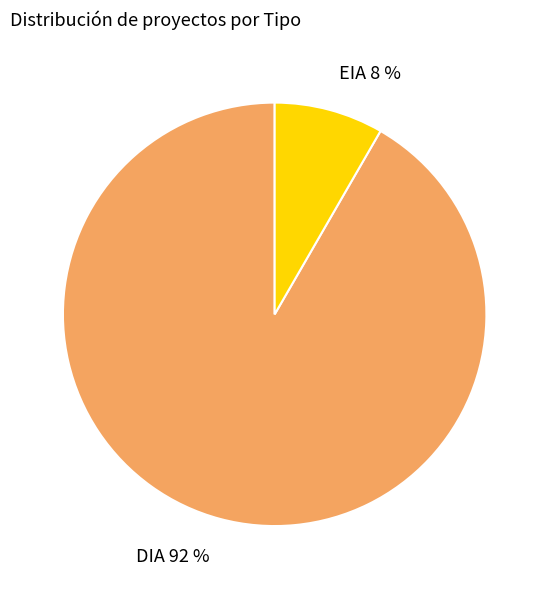

Which has a higher value, DIA 92 % or EIA 8 %?

DIA 92 %